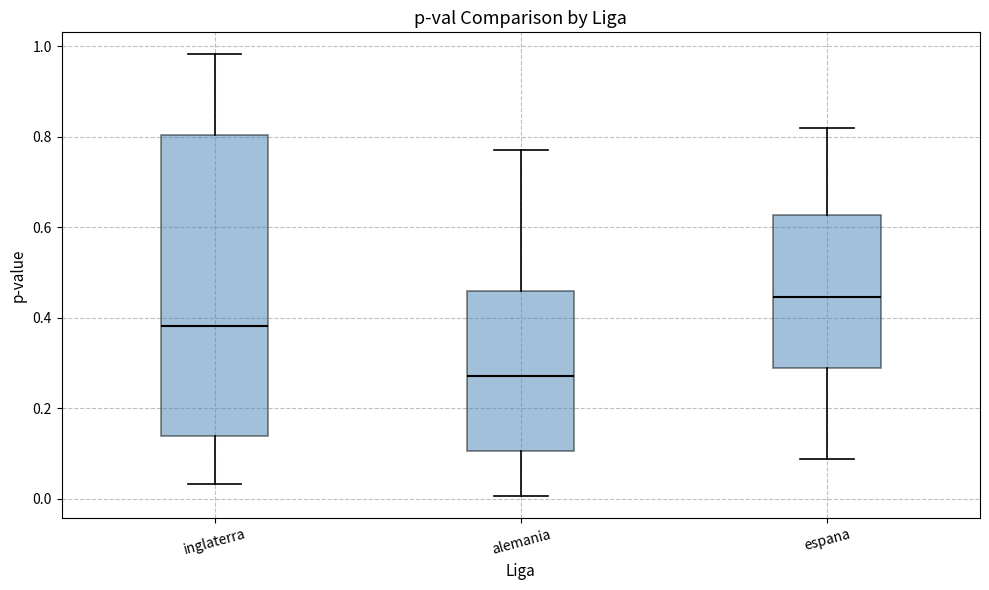

Reading left to right, transcribe this box plot: for each box, give where its median line is, the range the box spans, and where its two whiskers end, as read against the y-axis. The values are not printed on the chart, so give them approximately, as read against the axis.

inglaterra: median 0.38, box 0.14 to 0.80, whiskers 0.04 to 0.98
alemania: median 0.28, box 0.10 to 0.46, whiskers 0.00 to 0.78
espana: median 0.44, box 0.28 to 0.62, whiskers 0.08 to 0.82